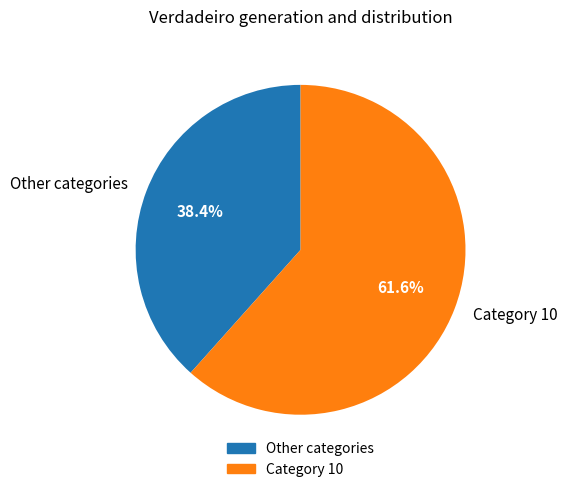

Which slice is the largest?

Category 10